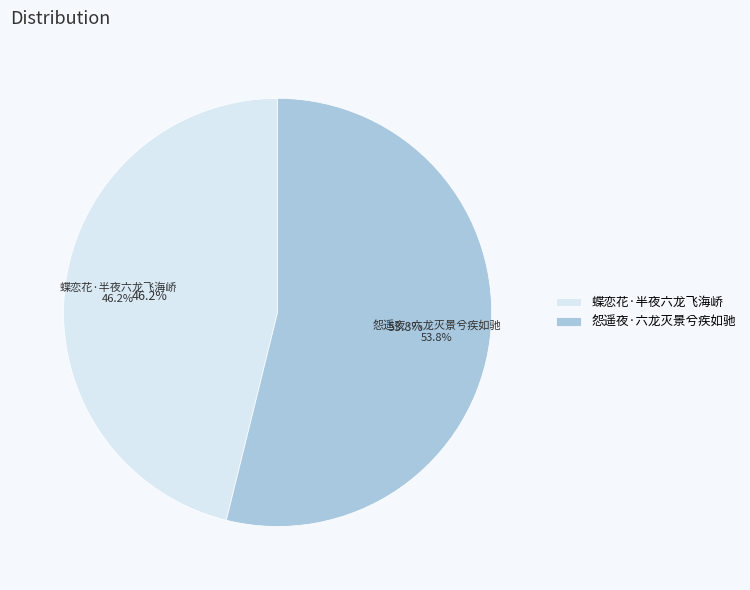

How many segments does this pie chart have?

2